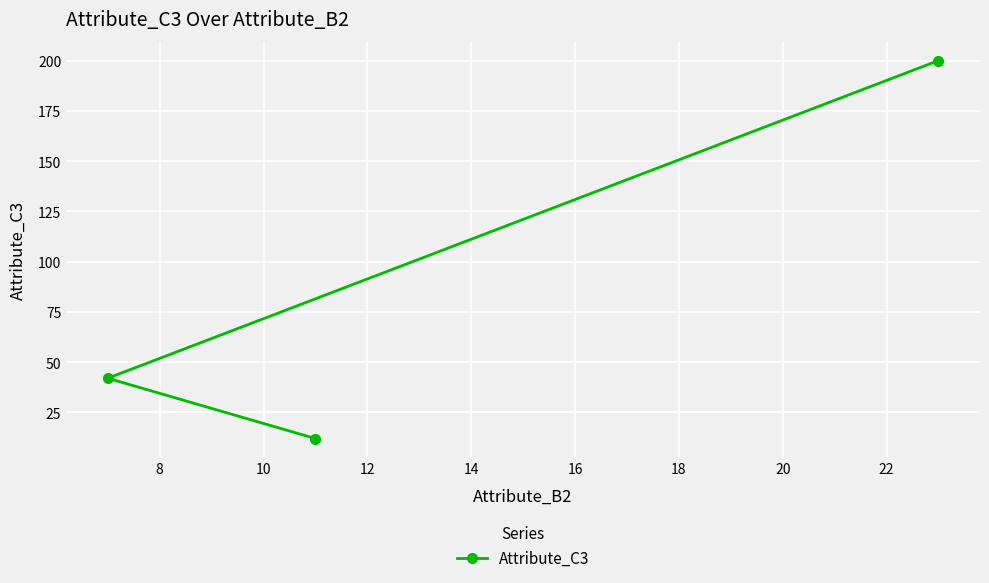

What is the value of the 2nd point from the left?

12